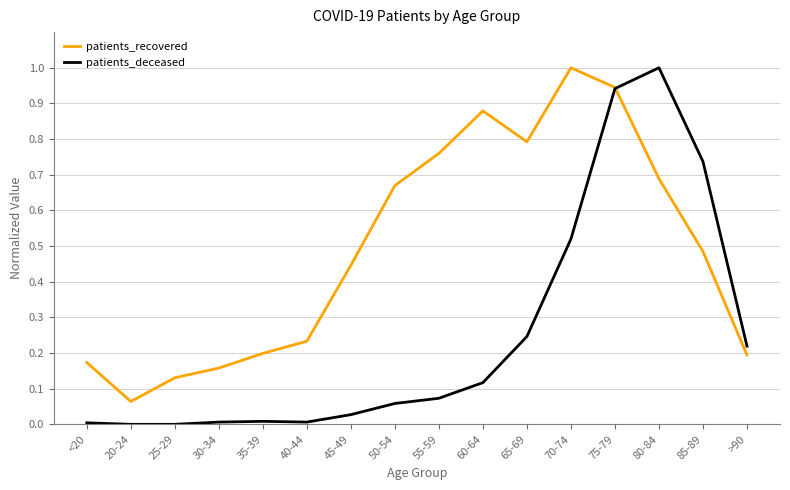

What are all the series names shown in the legend?

patients_recovered, patients_deceased